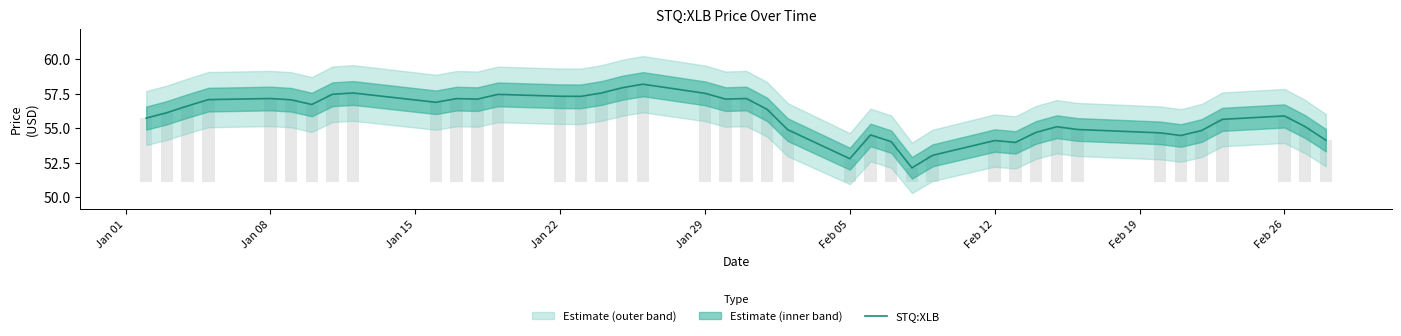

Reading right to left, extract all data points from this chart.

54.1	55.1	55.9	55.6	54.8	54.5	54.7	54.9	55.1	54.7	54.0	54.1	53.0	52.1	54.0	54.5	52.8	54.9	56.4	57.2	57.1	57.5	58.2	57.9	57.6	57.3	57.3	57.5	57.1	57.1	56.9	57.6	57.5	56.7	57.1	57.2	57.1	56.6	56.1	55.7